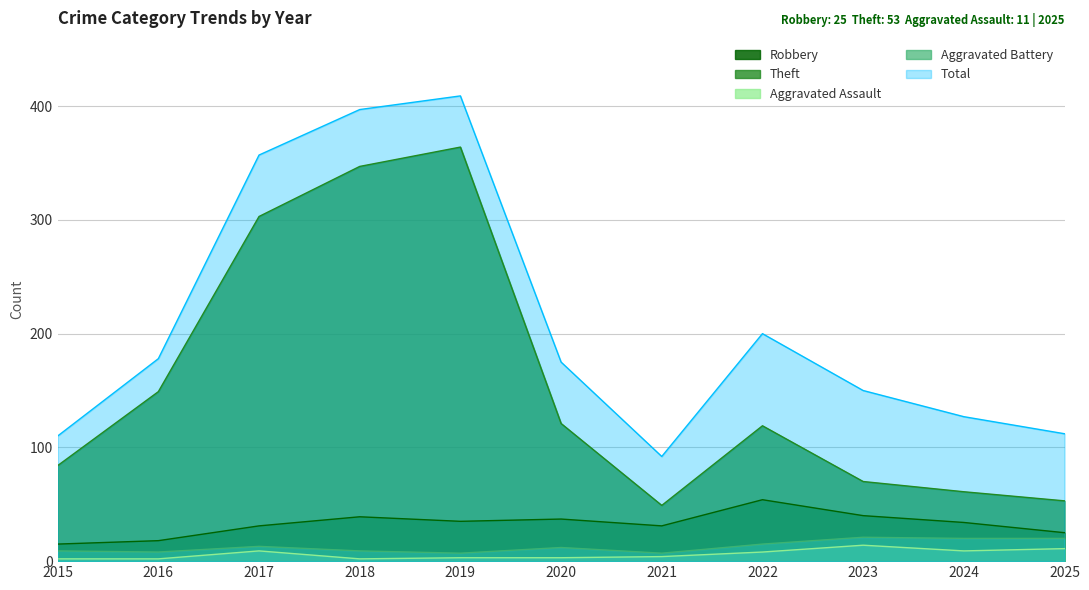

Where does the Total series first go above 175?

2016